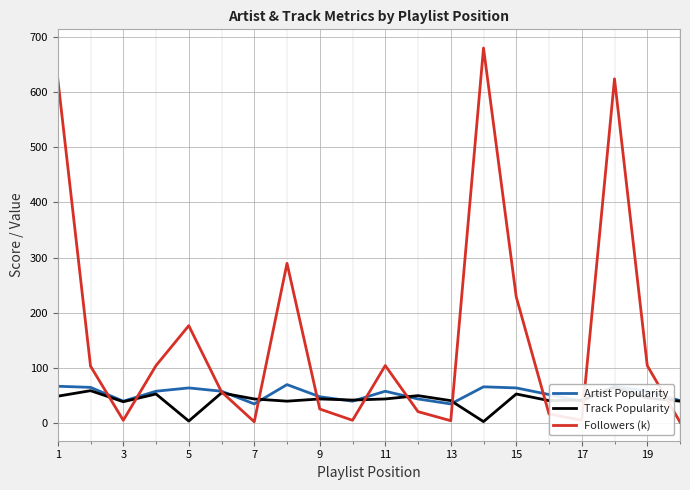

Is this an area chart (filled region under the line)?

No